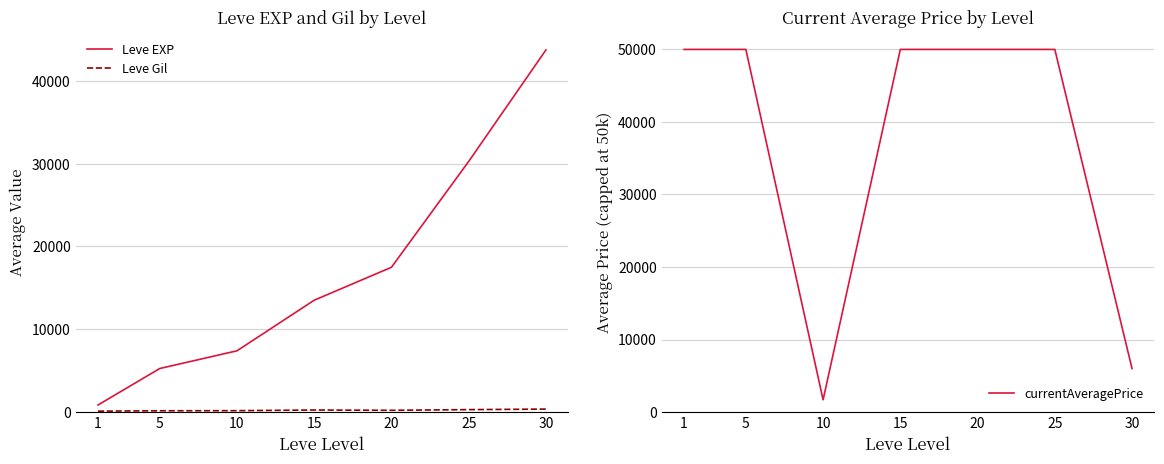

True or false: currentAveragePrice has a value of 10438.3 at 15.

False